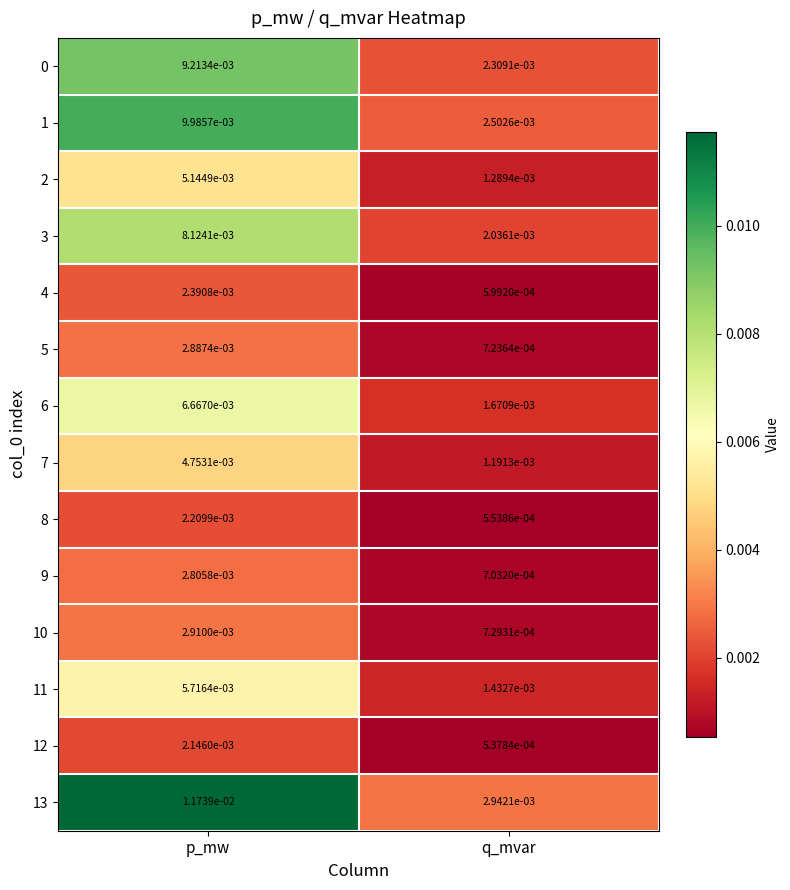

Between p_mw and q_mvar, which series saw the biggest shift?

13